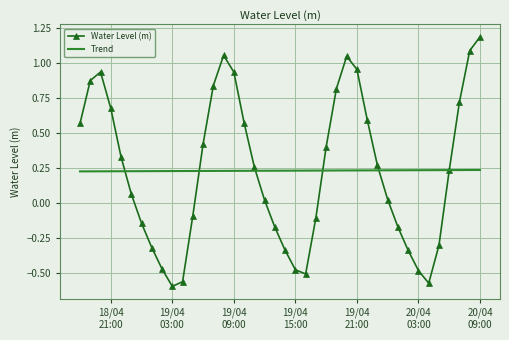

List the series in order of their peak value, lowest first.

Trend, Water Level (m)